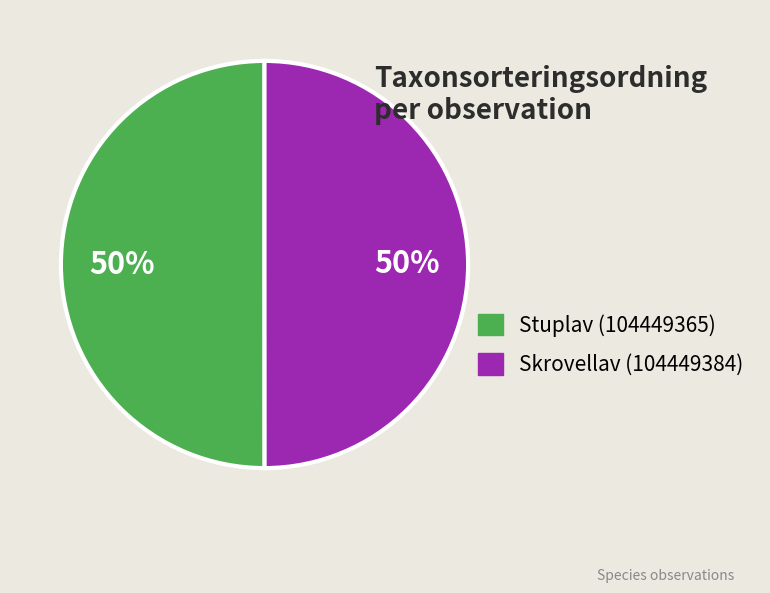

Is the sum of Stuplav (104449365) and Skrovellav (104449384) greater than half?

Yes